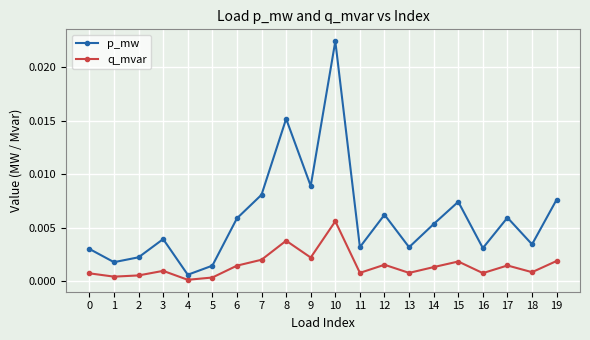

Rank the series by their average value, from highest to lowest.

p_mw, q_mvar